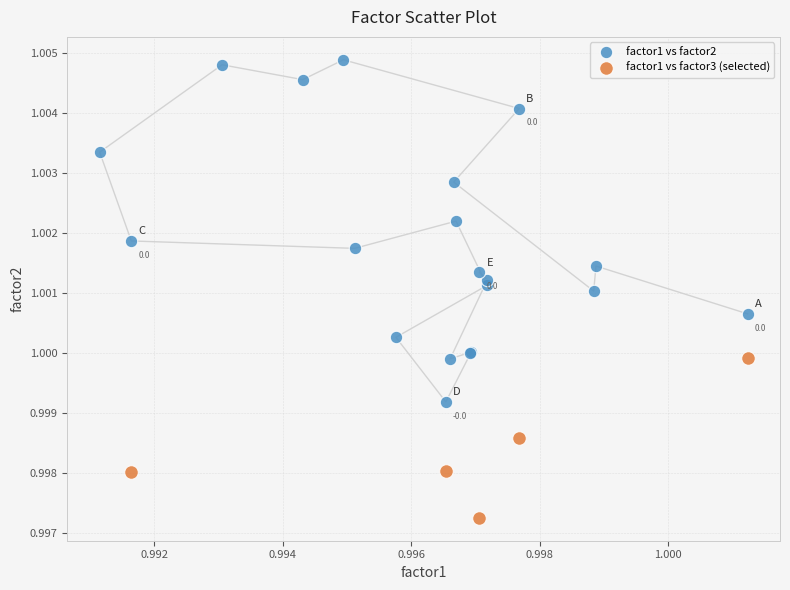

Which series reaches the minimum Y coordinate?

factor1 vs factor3 (selected)